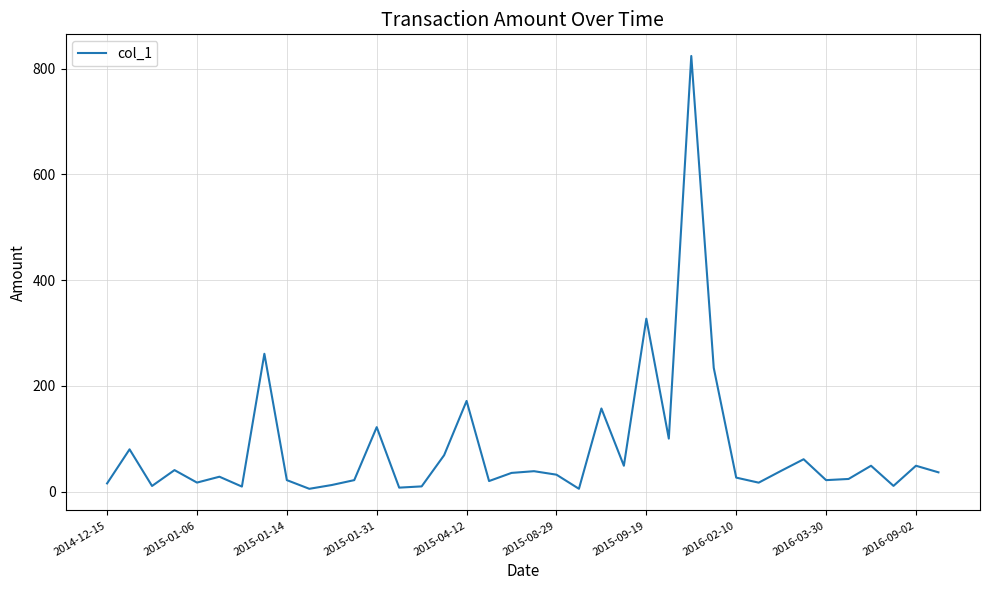

What is the difference between the maximum and minimum values?

818.7